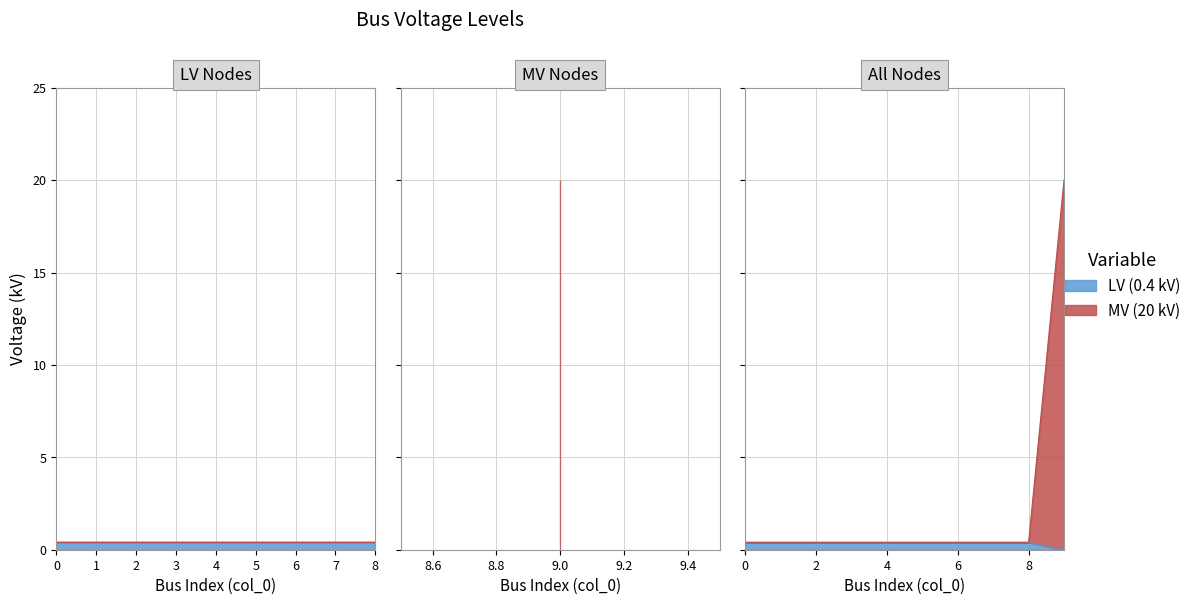

Which category has the highest value across all series?

9